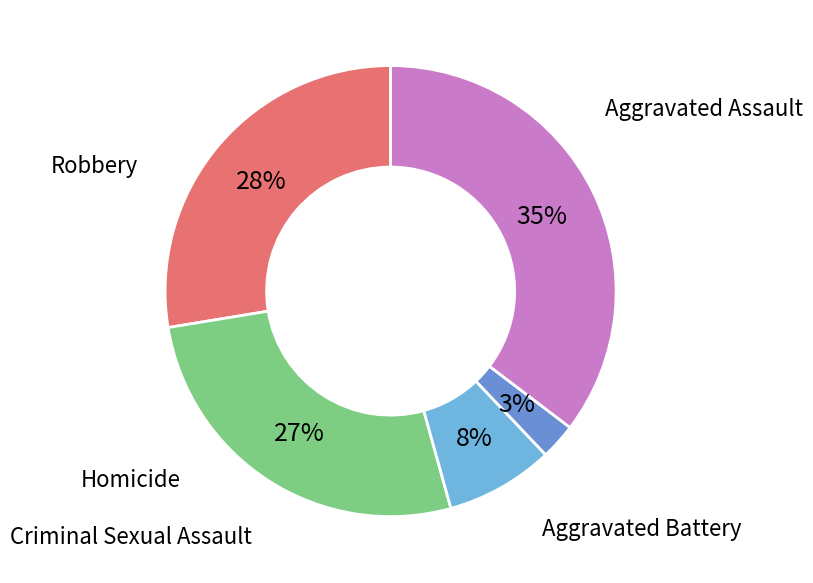

Does Homicide represent more than half of the total?

No